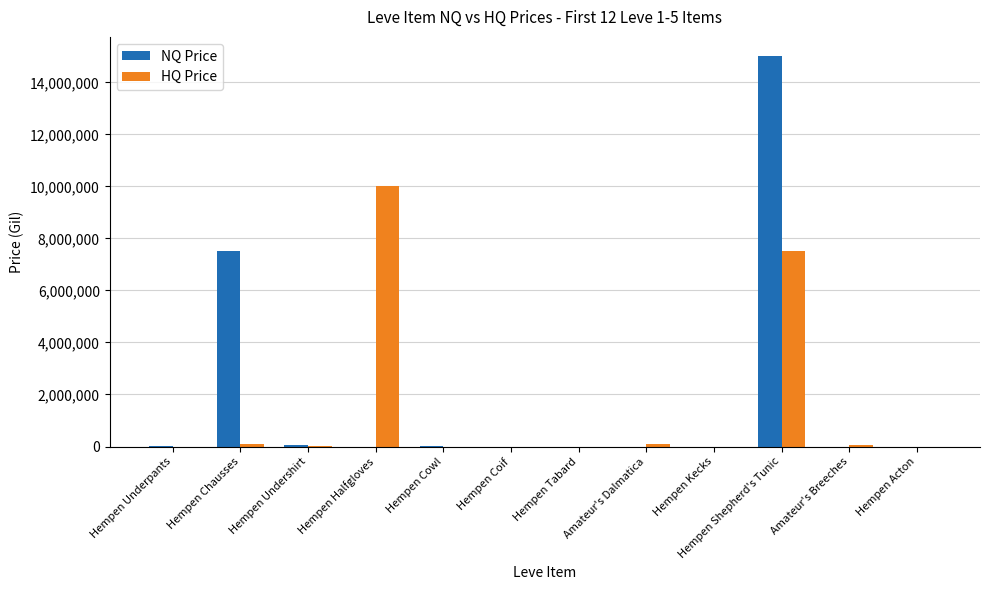

What is the total value across all series at Amateur's Breeches?

70007.0